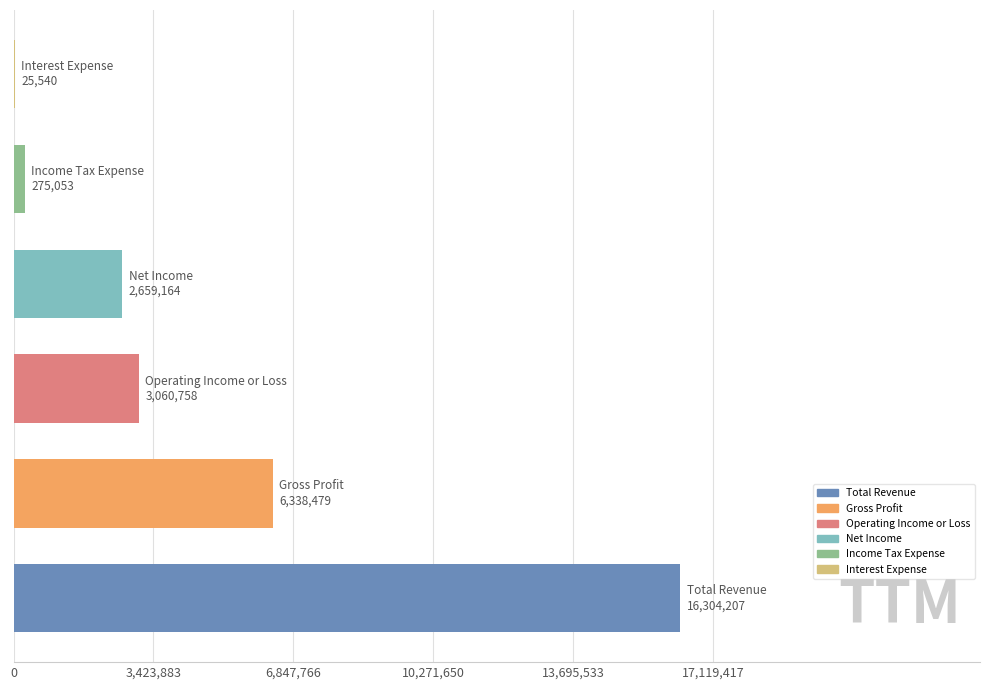

What is the sum of all values?

28663201